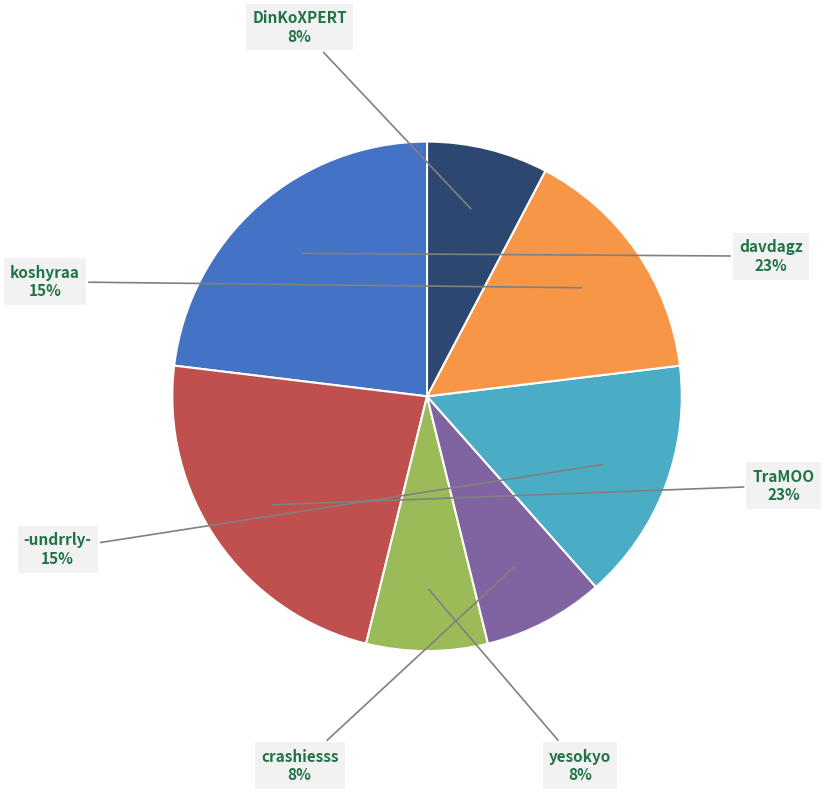

Is there any slice that represents more than half of the pie?

No